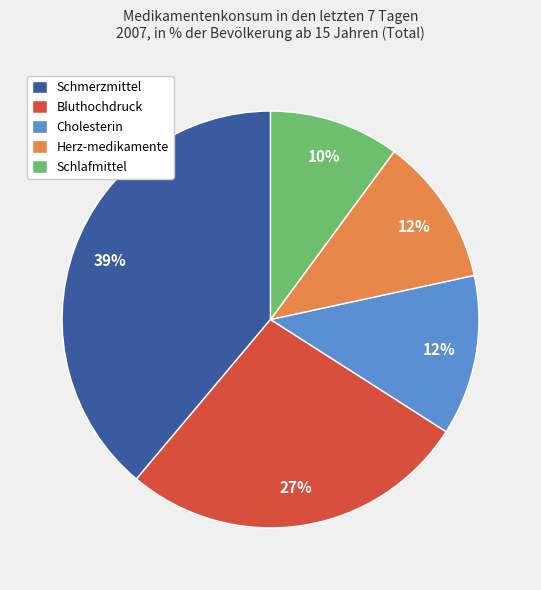

Do Schmerzmittel and Cholesterin together represent more than half of the pie?

Yes